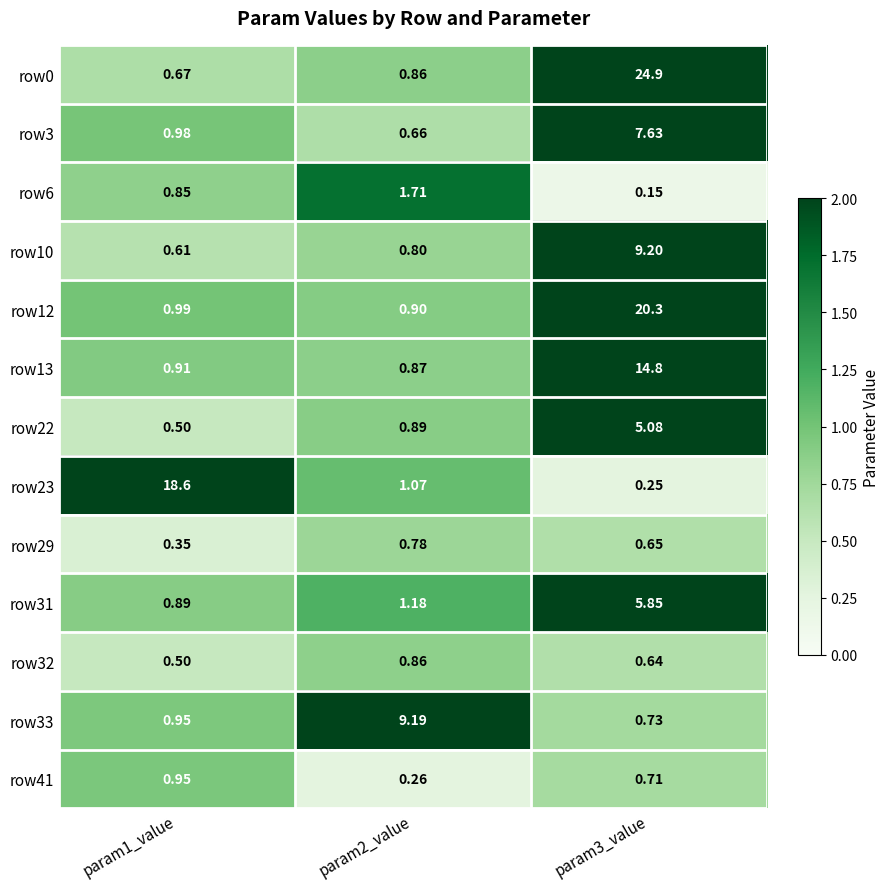

List the series in order of their peak value, lowest first.

row29, row32, row41, row6, row22, row31, row3, row33, row10, row13, row23, row12, row0